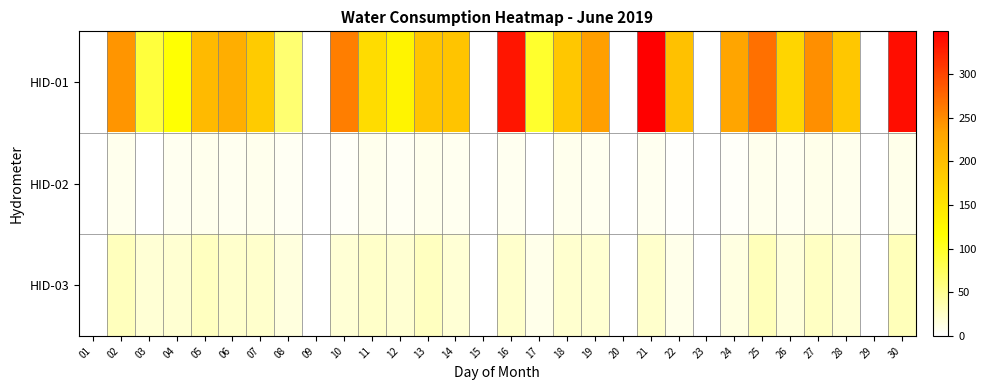

Reading left to right, list all the values displayed in this chart.

HID-01: 01=0.0	02=244.0	03=89.0	04=115.0	05=205.0	06=220.0	07=183.0	08=65.0	09=0.0	10=260.0	11=162.0	12=130.0	13=190.0	14=192.0	15=0.0	16=333.0	17=96.0	18=188.0	19=237.0	20=0.0	21=349.0	22=195.0	23=0.0	24=232.0	25=269.0	26=170.0	27=247.0	28=187.0	29=0.0	30=339.0
HID-02: 01=0.0	02=8.9	03=0.9	04=7.8	05=9.4	06=7.9	07=9.0	08=6.2	09=0.0	10=3.9	11=8.7	12=6.7	13=9.4	14=7.0	15=0.0	16=8.0	17=0.6	18=9.4	19=8.1	20=0.0	21=7.9	22=2.6	23=0.0	24=3.3	25=9.2	26=7.3	27=9.8	28=8.4	29=0.0	30=9.8
HID-03: 01=0.0	02=30.4	03=19.8	04=20.5	05=29.5	06=23.5	07=23.8	08=16.1	09=0.0	10=19.7	11=24.7	12=21.5	13=29.0	14=19.5	15=0.0	16=23.6	17=10.6	18=22.4	19=20.8	20=0.0	21=24.1	22=10.2	23=0.0	24=13.8	25=32.3	26=17.6	27=28.2	28=20.0	29=0.0	30=31.9